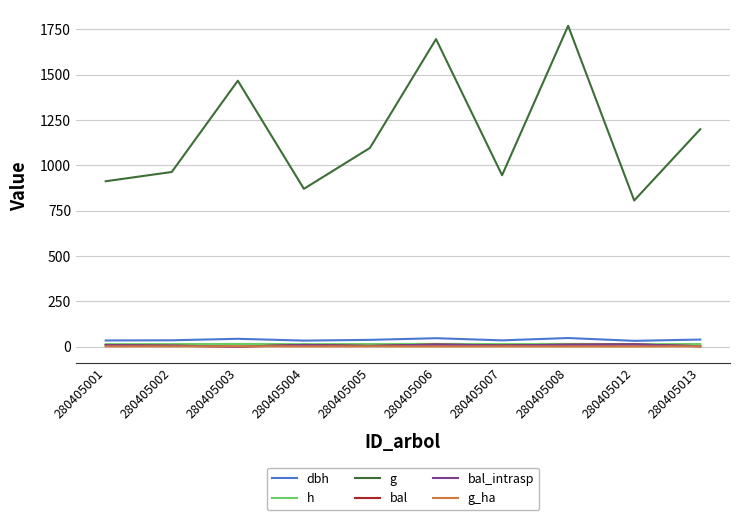

Does the chart display data point markers on the line(s)?

No